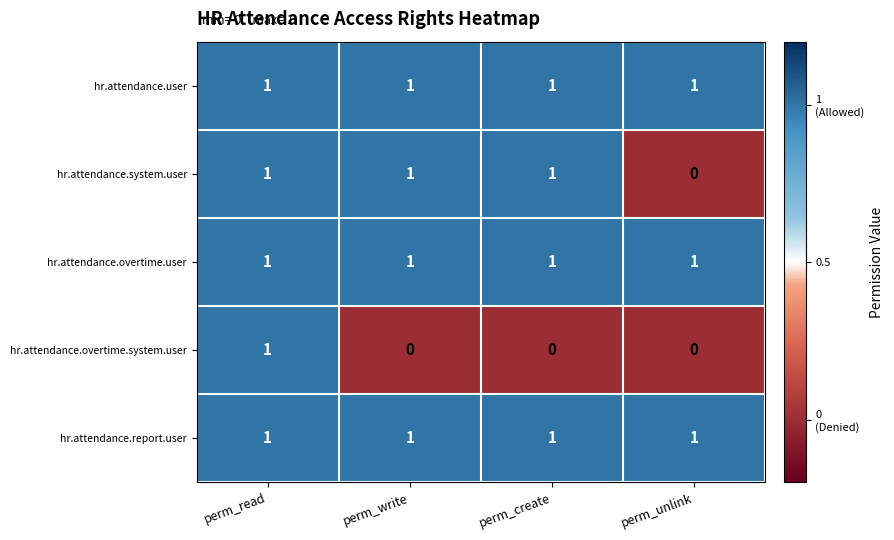

The hr.attendance.overtime.user series shows 1 at perm_create. True or false?

True